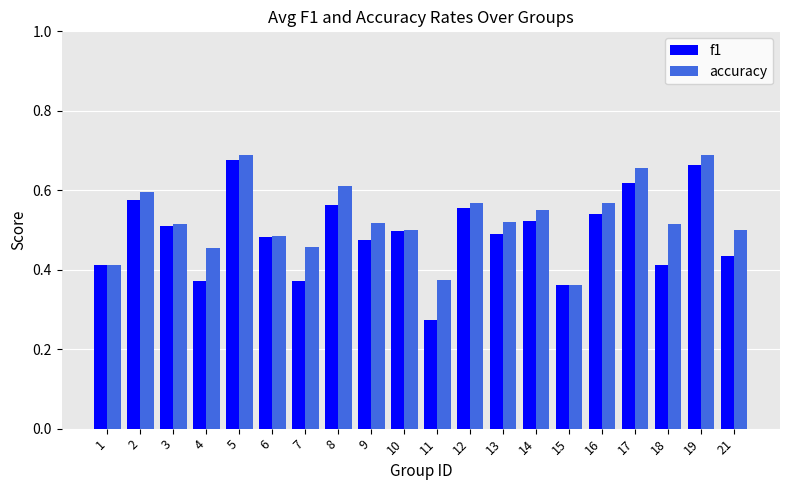

What are all the series names shown in the legend?

f1, accuracy